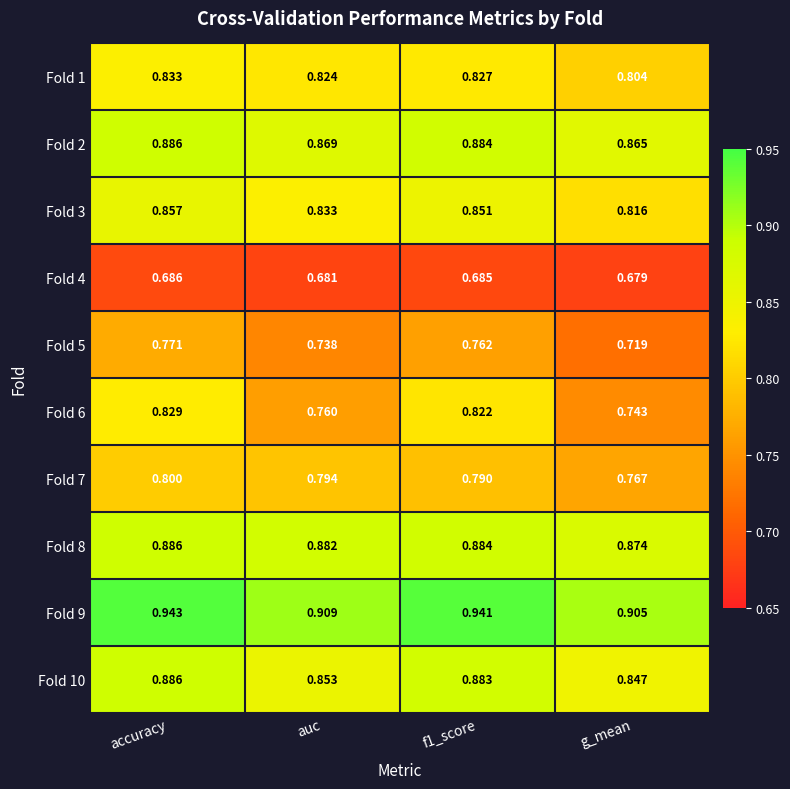

At which label is Fold 9 closest to 0?

g_mean